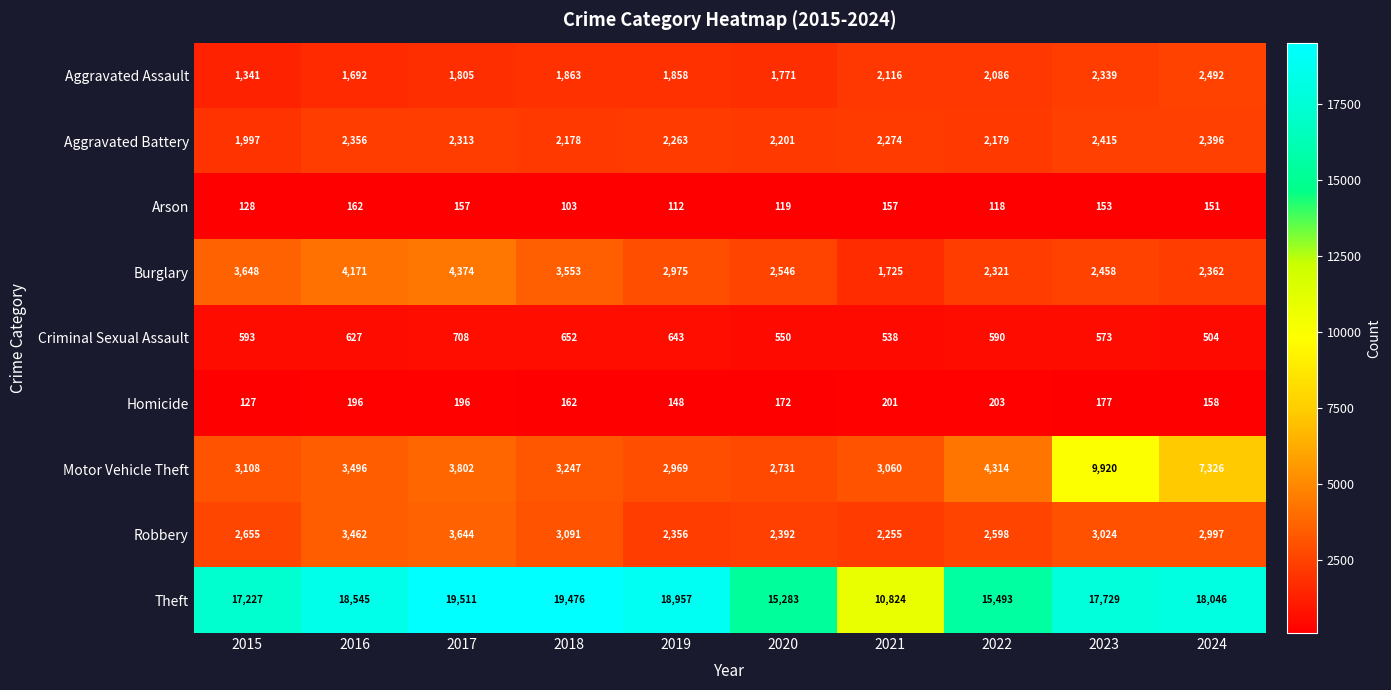

Read the Motor Vehicle Theft value at 2015, to the nearest 10.

3110